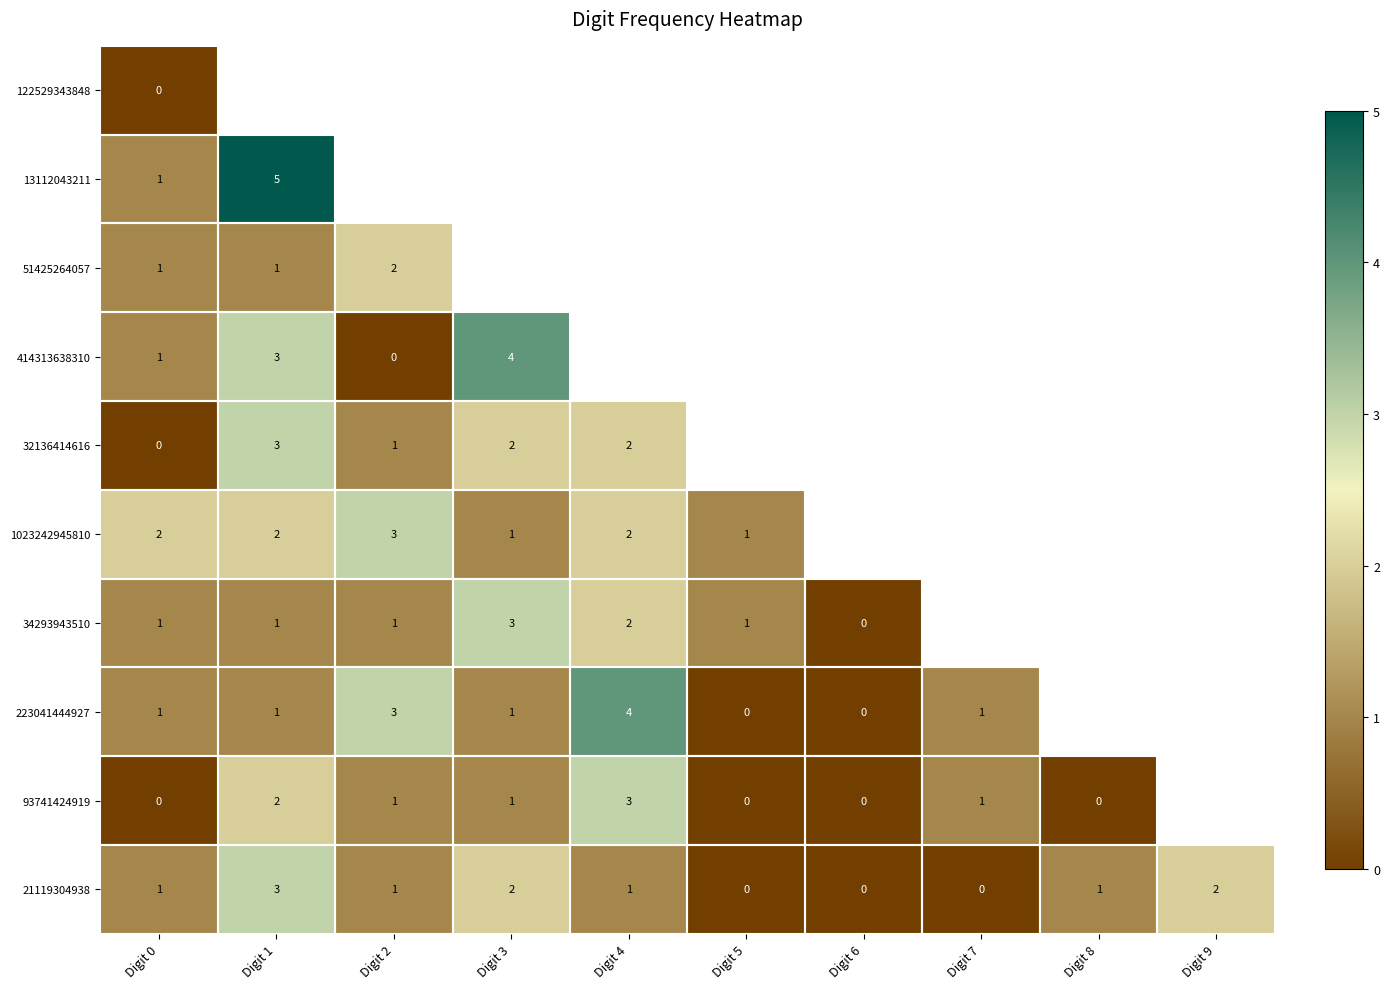

Read the 21119304938 value at Digit 1.

3